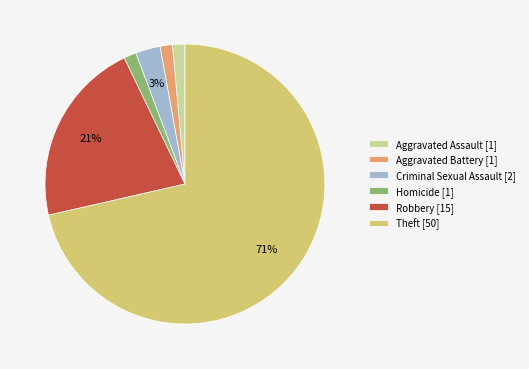

Between Robbery [15] and Aggravated Battery [1], which is larger?

Robbery [15]